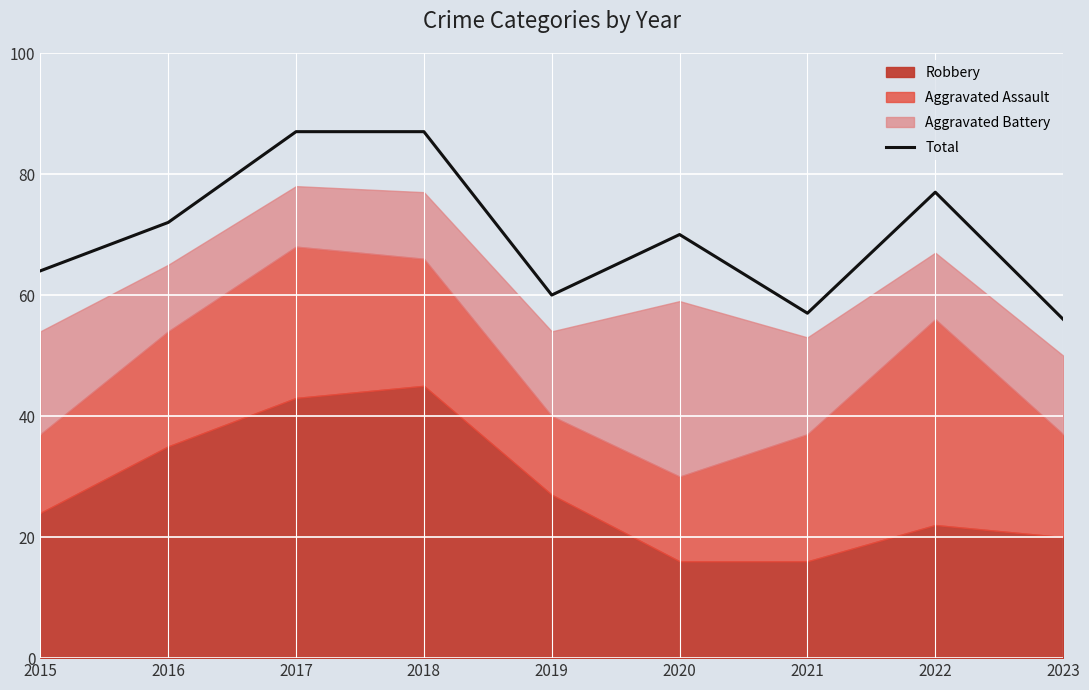

How many data points are less than 70?

4